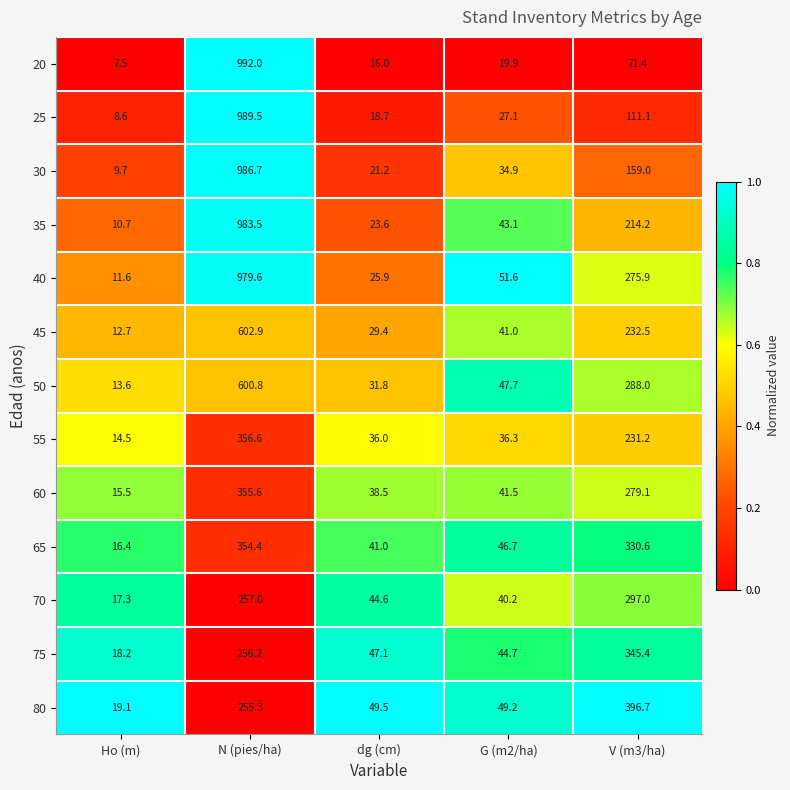

The value of 75 at dg (cm) is 16.0. True or false?

False